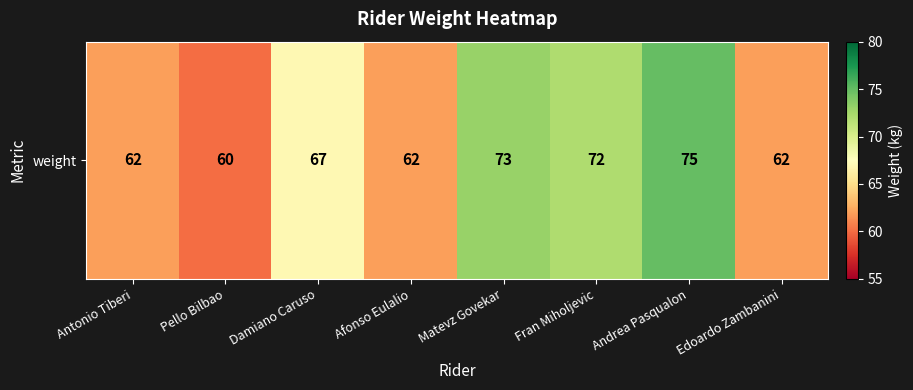

What is the difference between the maximum and minimum values?

15